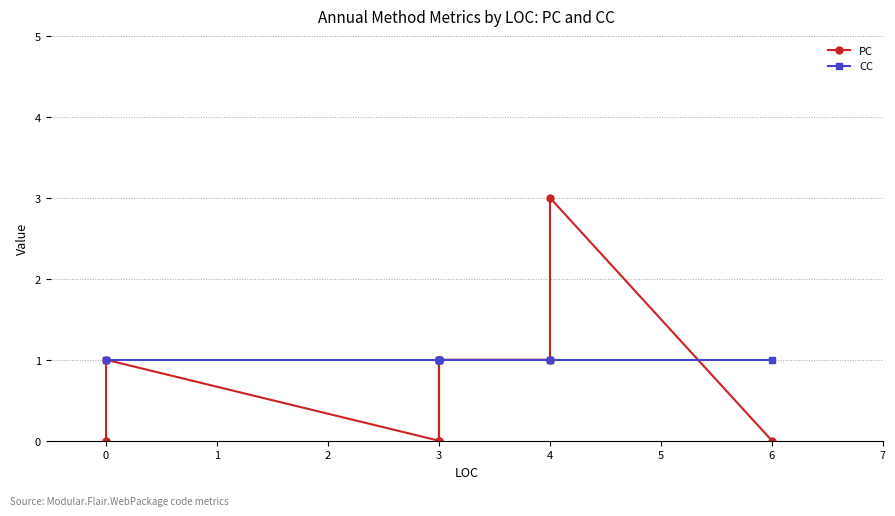

What position from the left is 5?

7